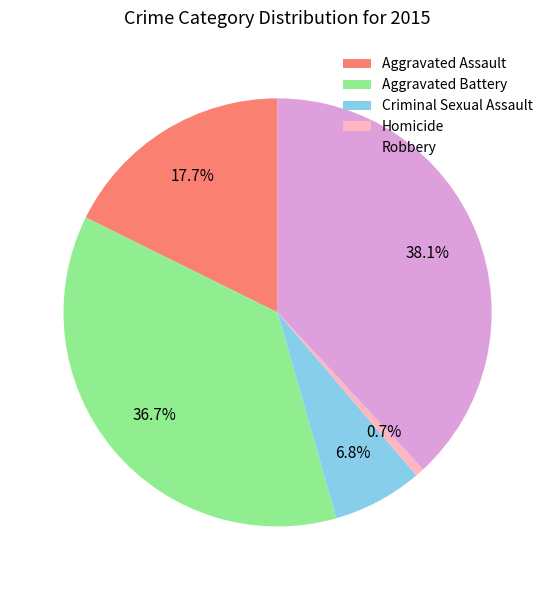

Which has a higher value, Robbery or Homicide?

Robbery